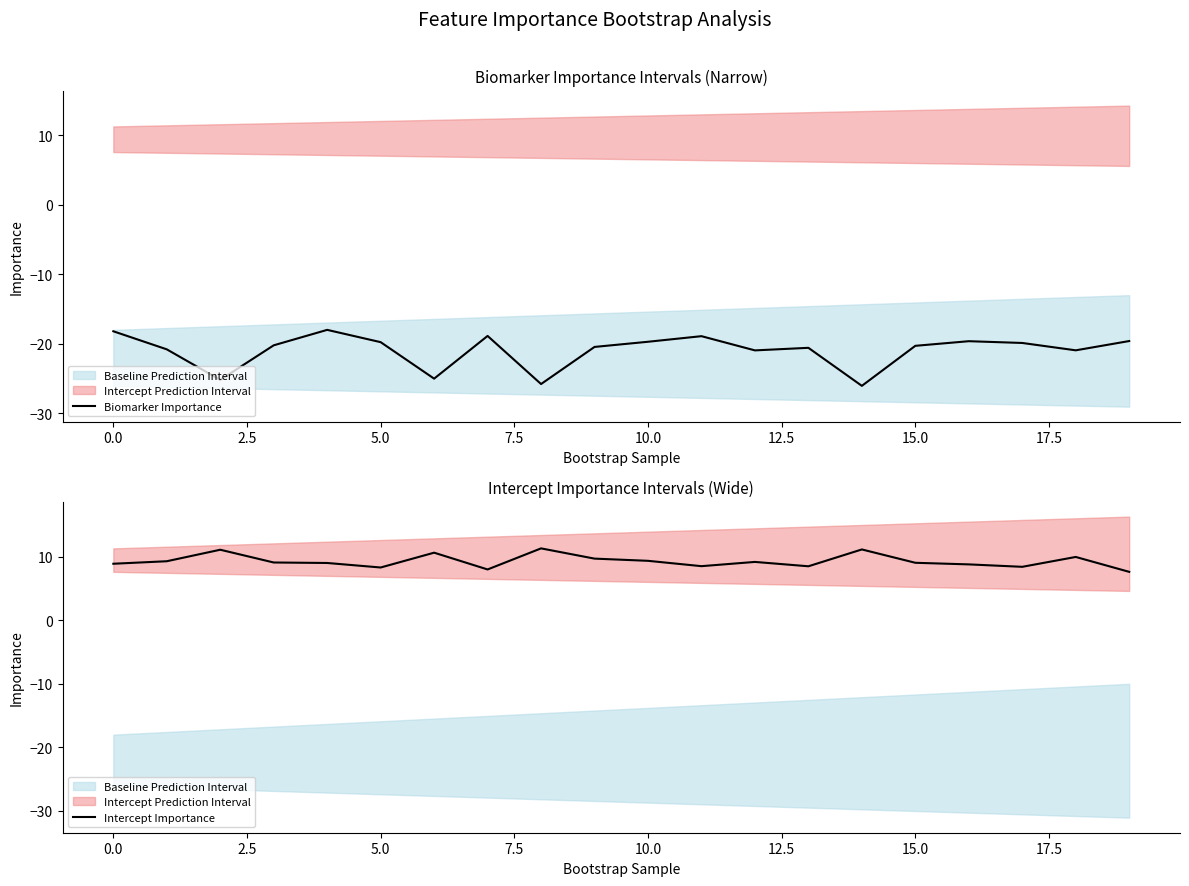

True or false: Biomarker Importance and Intercept Importance intersect in this chart.

False